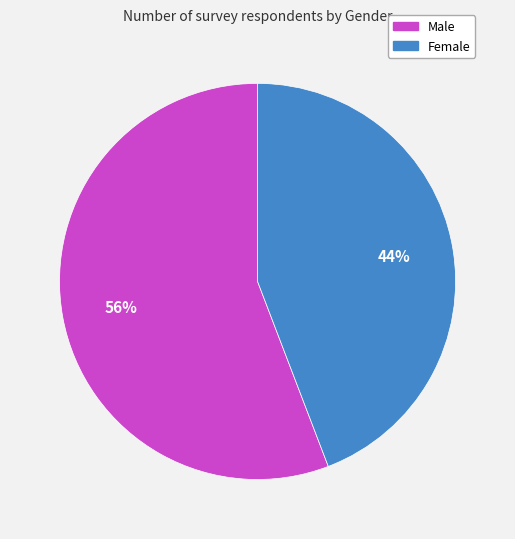

Rank the categories by value from lowest to highest.

Female, Male